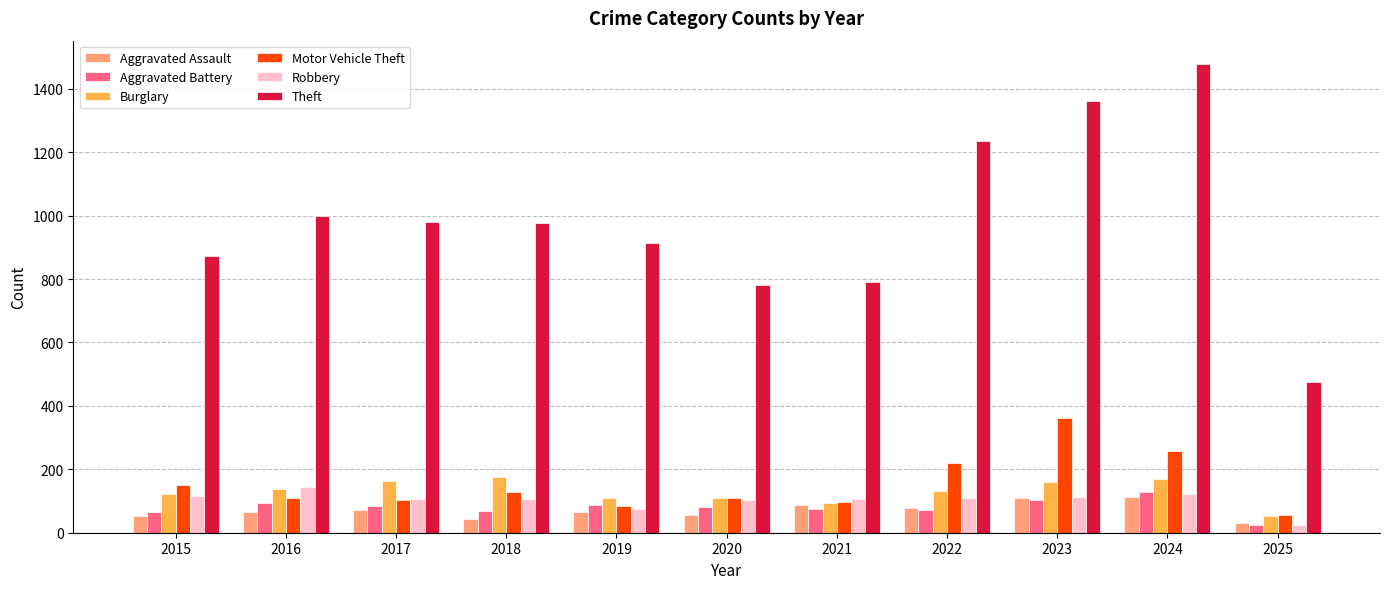

What is the minimum value for Robbery?

24